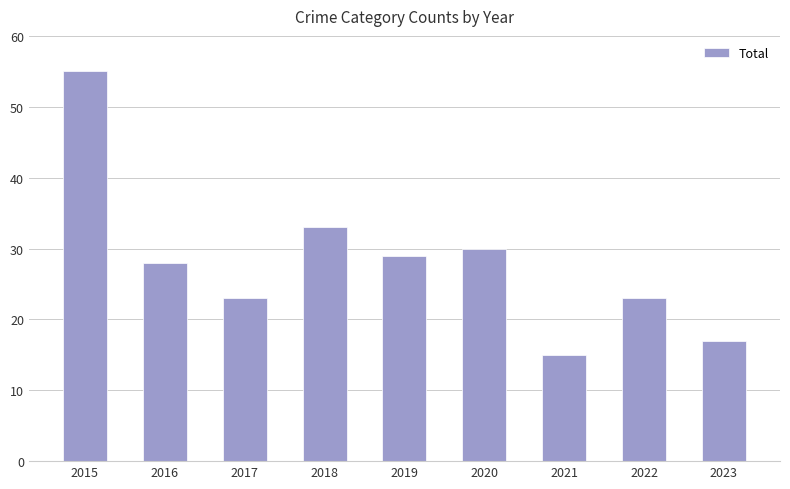

What is the maximum value shown in the chart?

55